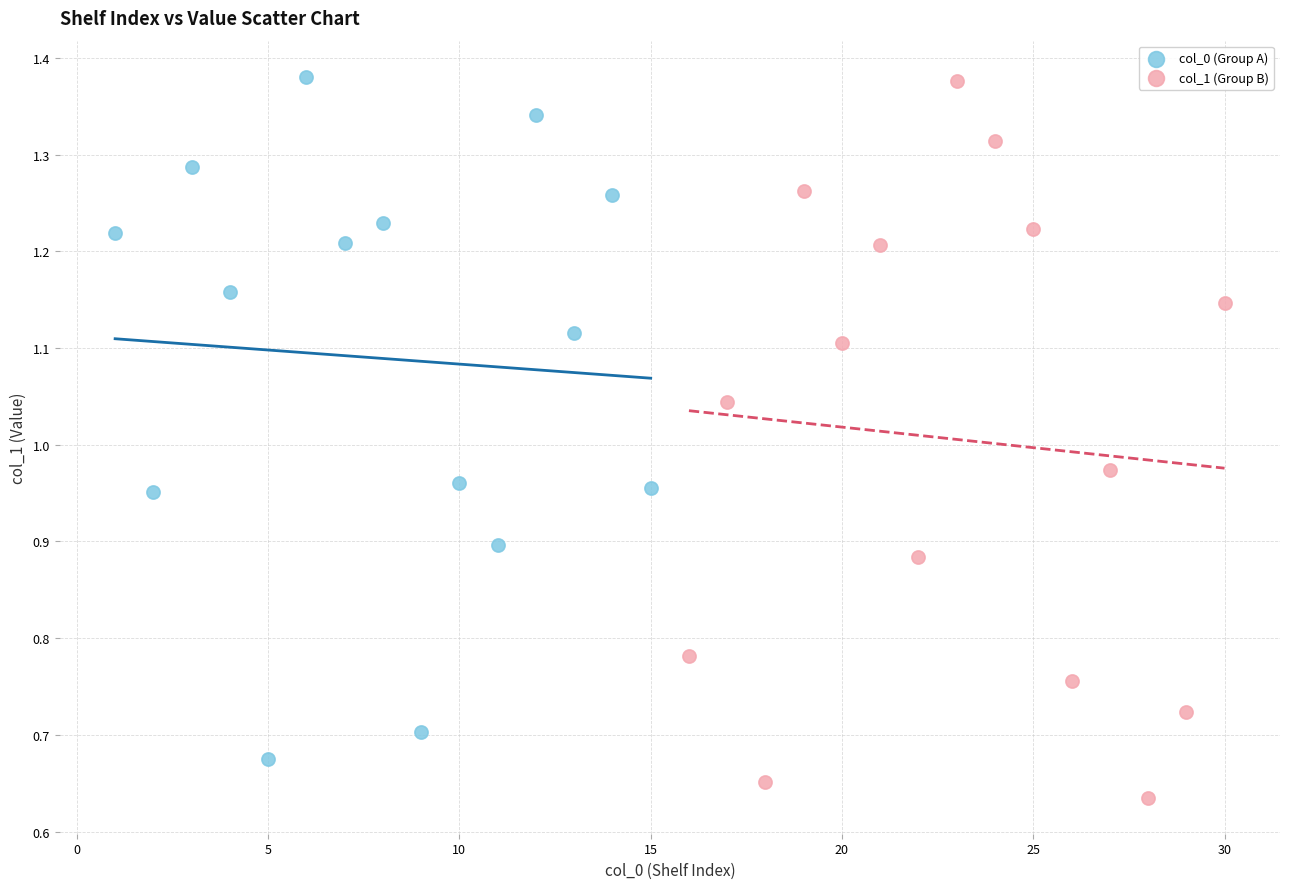

Which series has the widest spread of Y values?

col_1 (Group B)